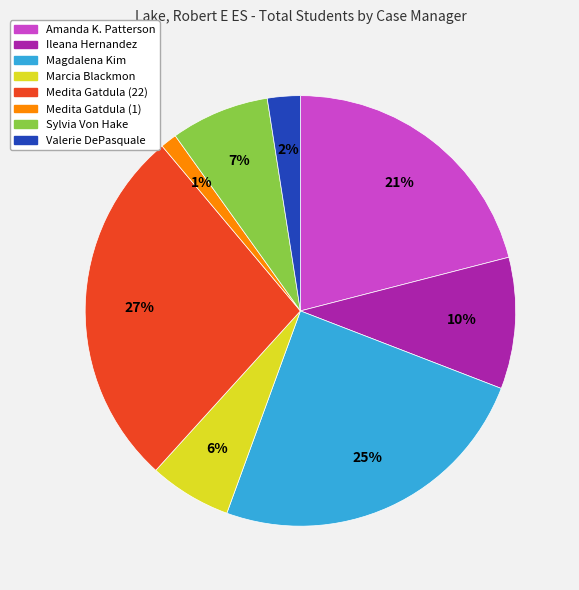

Is Amanda K. Patterson the majority of the pie?

No